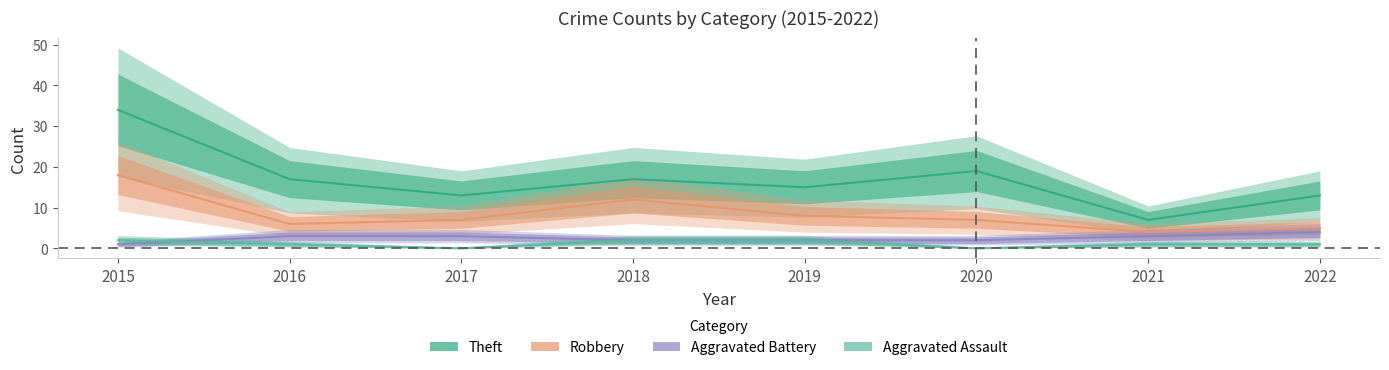

True or false: Theft and Aggravated Battery intersect in this chart.

False